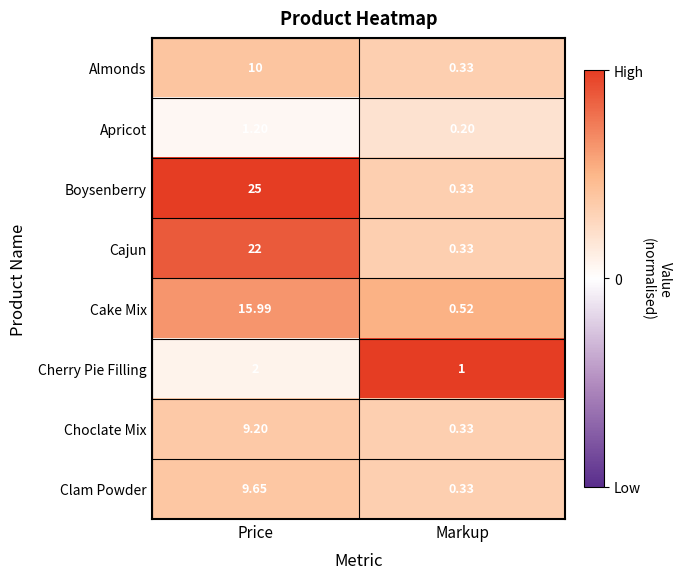

How many data points does each series have?

2